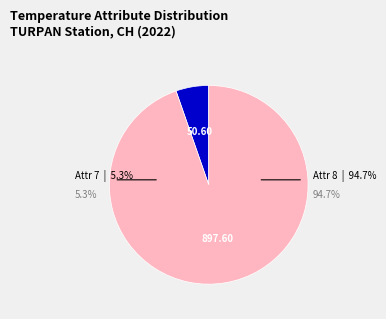

Is there any slice that represents more than half of the pie?

Yes